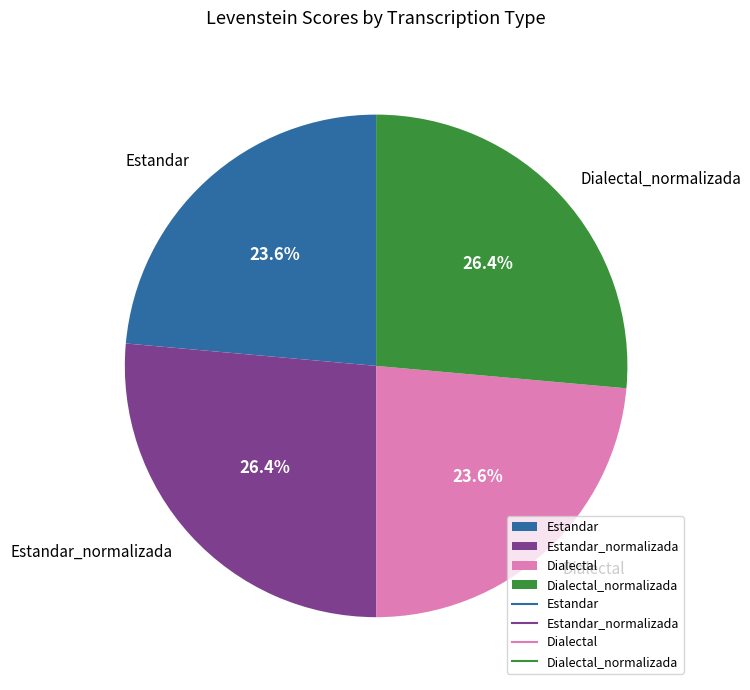

Is the sum of Estandar_normalizada and Dialectal_normalizada greater than half?

Yes